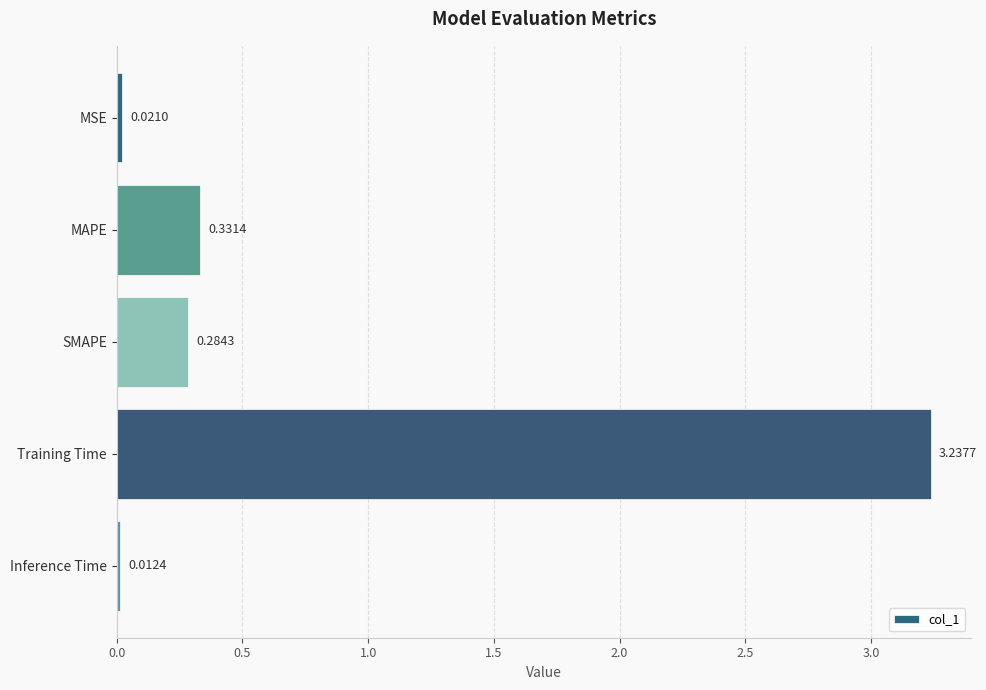

At which category does the chart reach its minimum across all series?

Inference Time